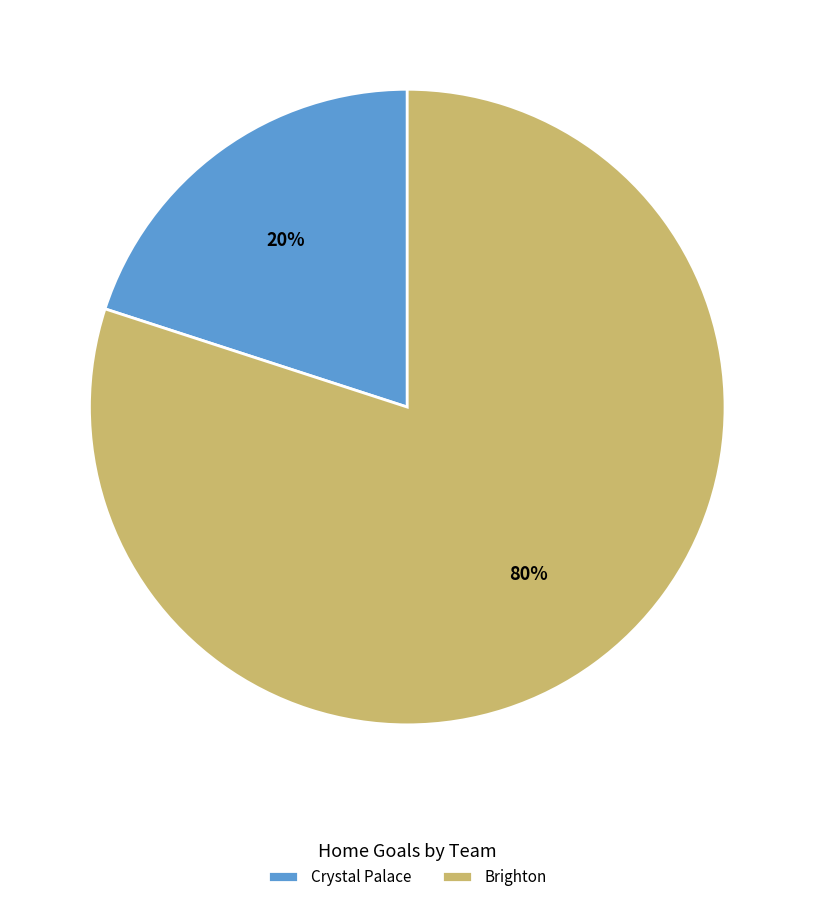

To the nearest percent, what is the average slice percentage?

50%